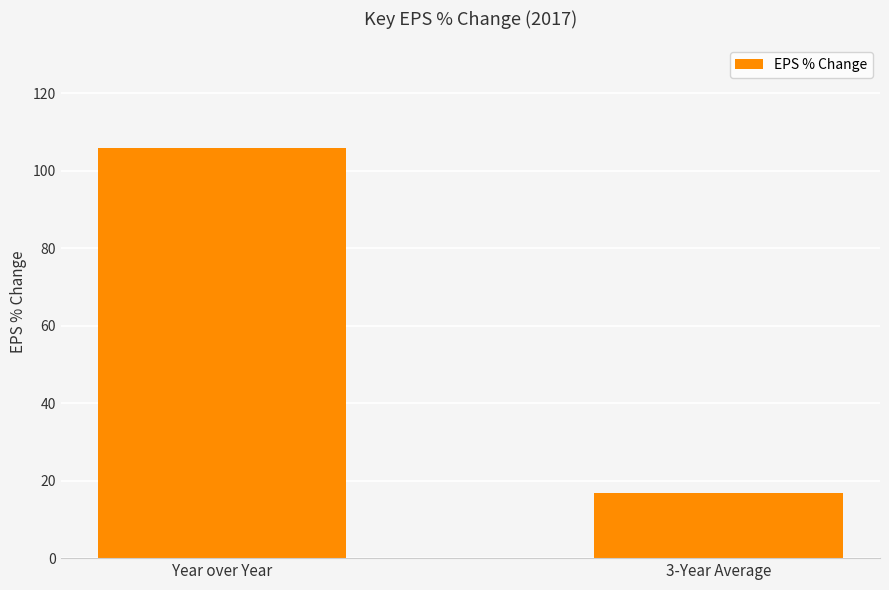

What is the label of the 1st bar from the left?

Year over Year